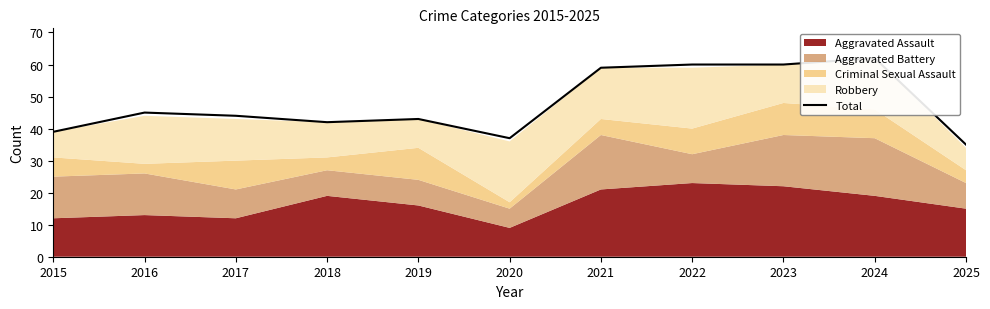

Rank the categories by value from lowest to highest.

2025, 2020, 2015, 2018, 2019, 2017, 2016, 2021, 2022, 2023, 2024